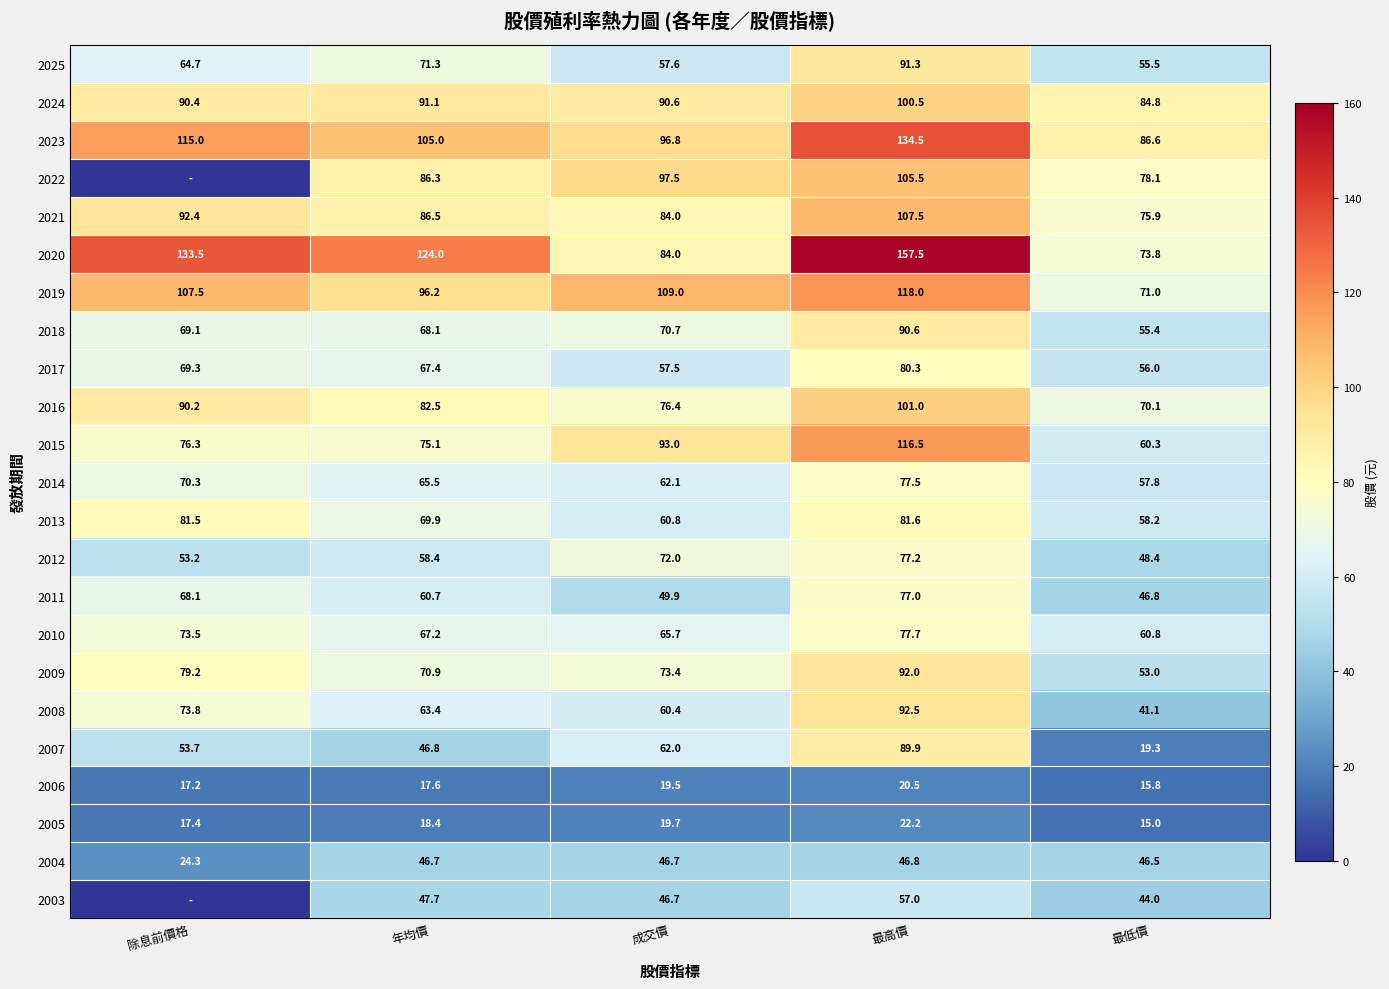

What is the difference between the maximum and minimum values in the 2014 series?

19.7